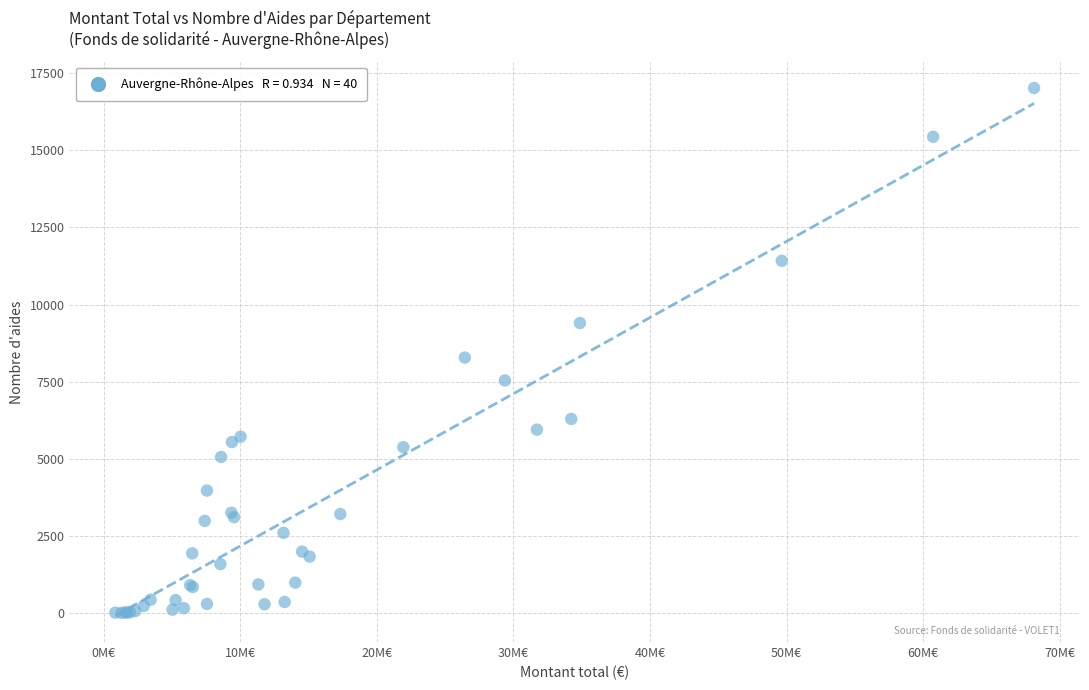

What Y value in the scatter plot is closest to 8514?

8283